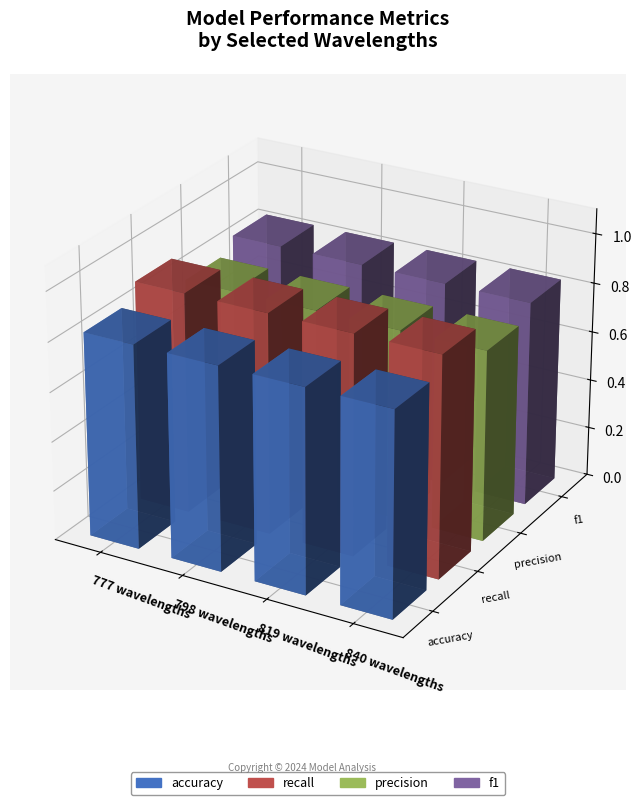

What is the greatest value displayed?

0.9